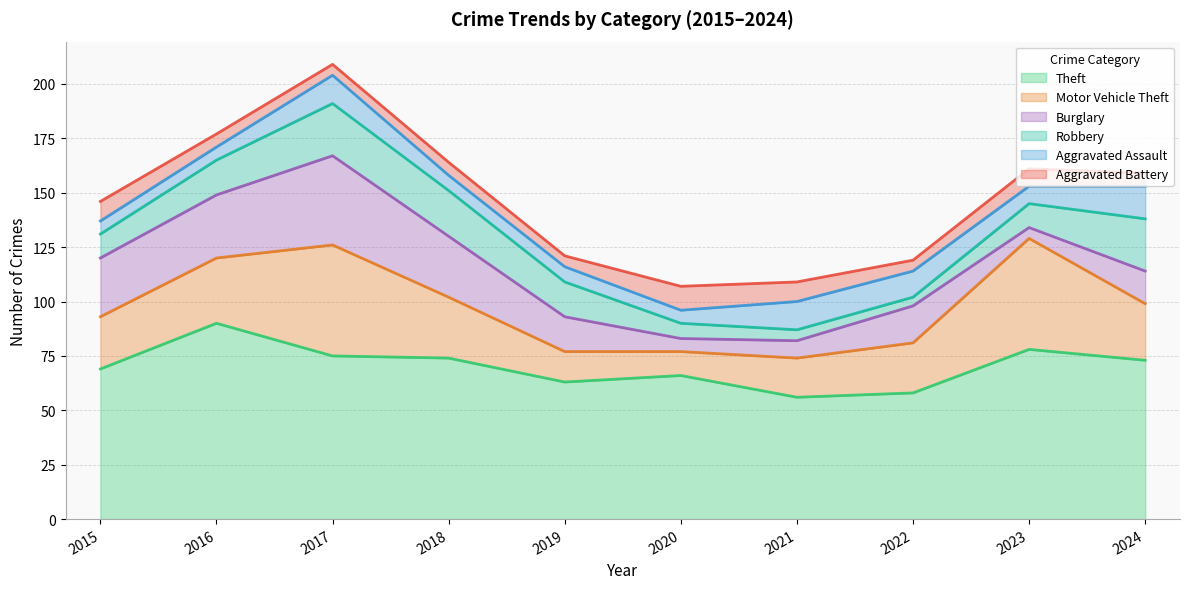

Is it true that Robbery equals 7 at 2020?

True